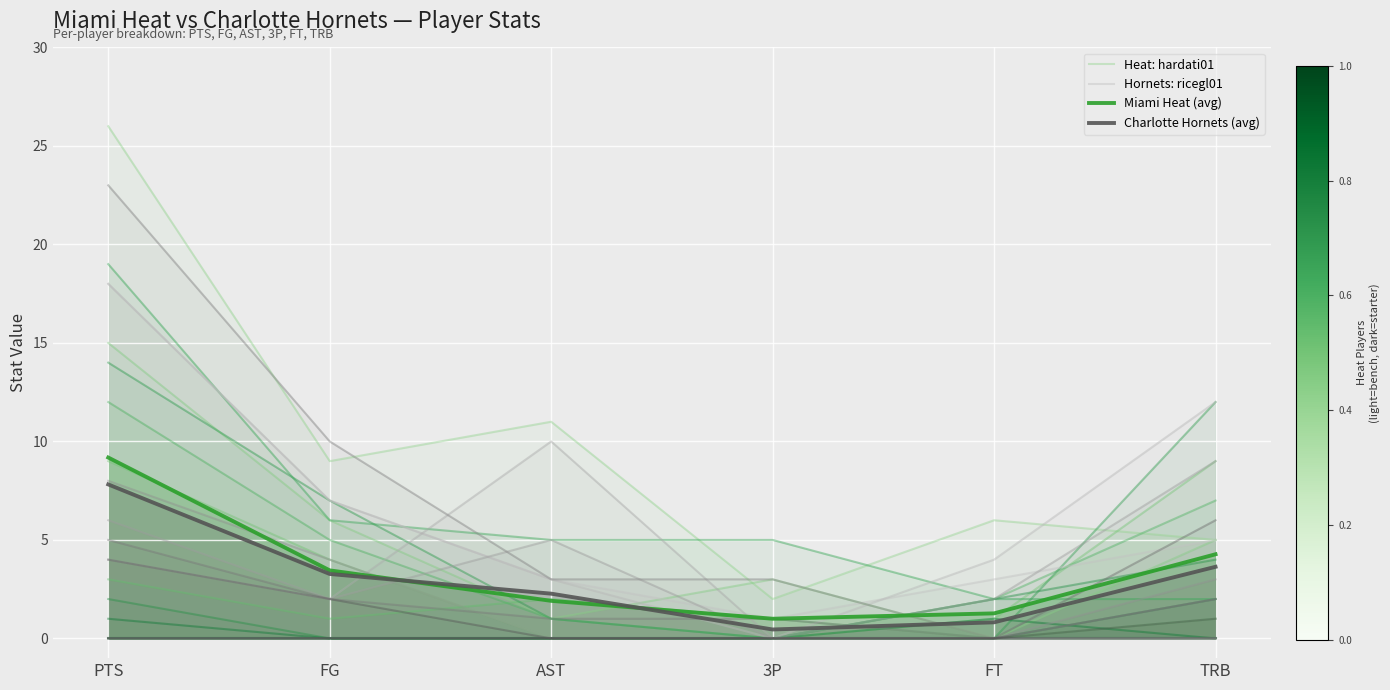

What is the minimum value for Miami Heat (avg)?

1.0